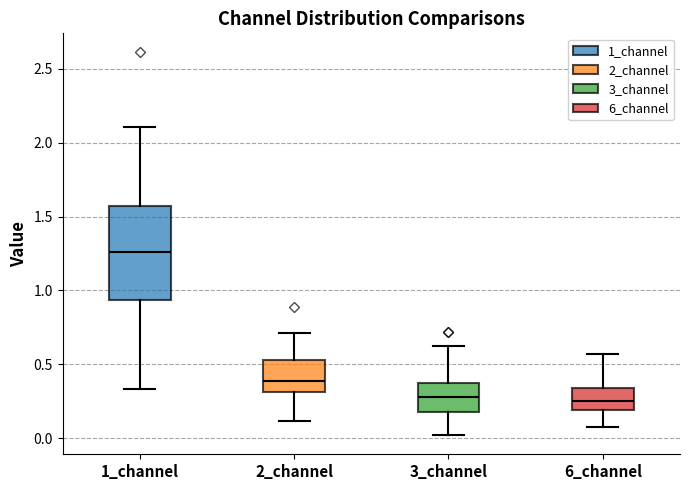

Comparing the boxes themselves (not the whiskers), which one is the tallest?

1_channel